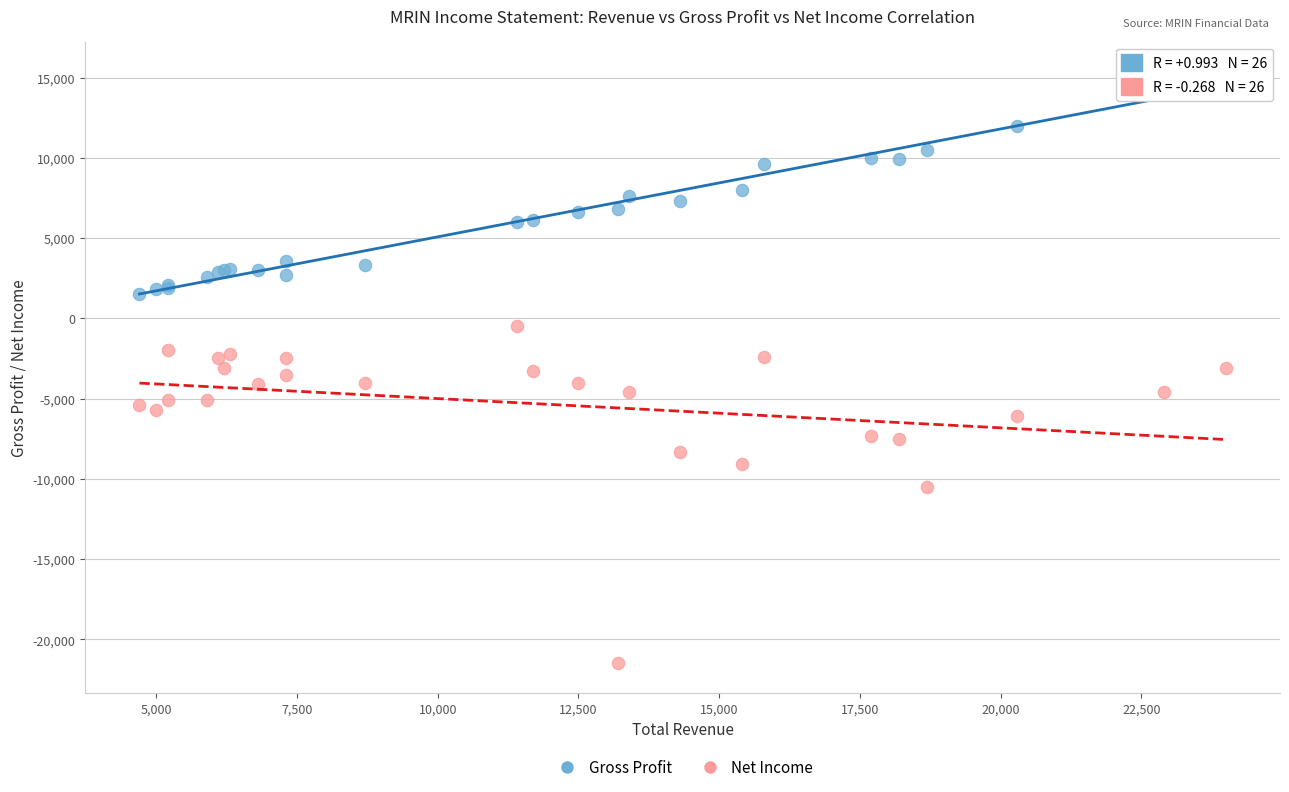

What are all the series names shown in the legend?

Gross Profit, Net Income